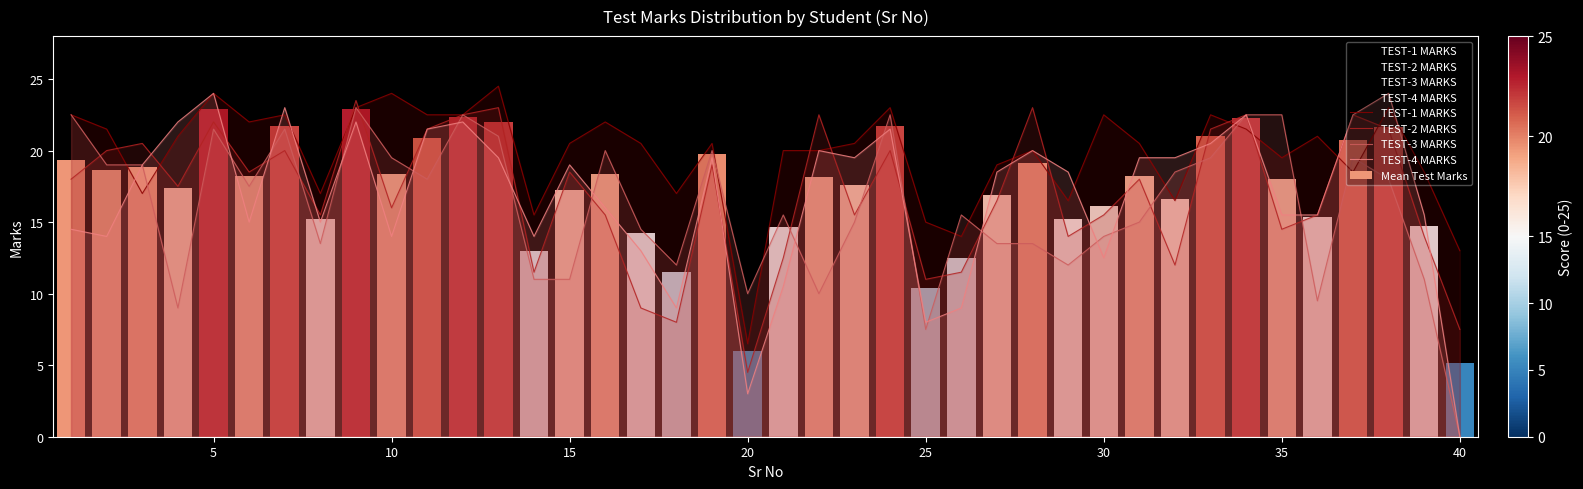

Reading left to right, list all the values displayed in this chart.

TEST-1 MARKS: 22.5	21.5	17.0	21.0	24.0	22.0	22.5	17.0	23.0	24.0	22.5	22.5	24.5	15.5	20.5	22.0	20.5	17.0	20.5	6.5	20.0	20.0	20.5	23.0	15.0	14.0	19.0	20.0	16.5	22.5	20.5	16.5	22.5	21.5	19.5	21.0	18.5	23.0	18.5	13.0
TEST-2 MARKS: 18.0	20.0	20.5	17.5	22.0	18.5	20.0	15.5	23.5	16.0	21.5	22.5	23.0	11.5	18.5	15.5	9.0	8.0	19.0	4.5	12.5	22.5	15.5	20.0	11.0	11.5	16.5	23.0	14.0	15.5	18.0	12.0	21.5	22.5	14.5	15.5	22.5	21.5	14.0	7.5
TEST-3 MARKS: 22.5	19.0	19.0	9.0	21.5	17.5	21.5	13.5	23.0	19.5	18.0	22.5	21.0	11.0	11.0	20.0	14.5	12.0	20.0	10.0	15.5	10.0	15.0	22.5	7.5	15.5	13.5	13.5	12.0	14.0	15.0	18.5	19.5	22.5	22.5	9.5	19.5	18.0	11.0	0.0
TEST-4 MARKS: 14.5	14.0	19.0	22.0	24.0	15.0	23.0	15.0	22.0	14.0	21.5	22.0	19.5	14.0	19.0	16.0	13.0	9.0	19.5	3.0	10.5	20.0	19.5	21.5	8.0	9.0	18.5	20.0	18.5	12.5	19.5	19.5	20.5	22.5	15.5	15.5	22.5	24.0	15.5	0.0